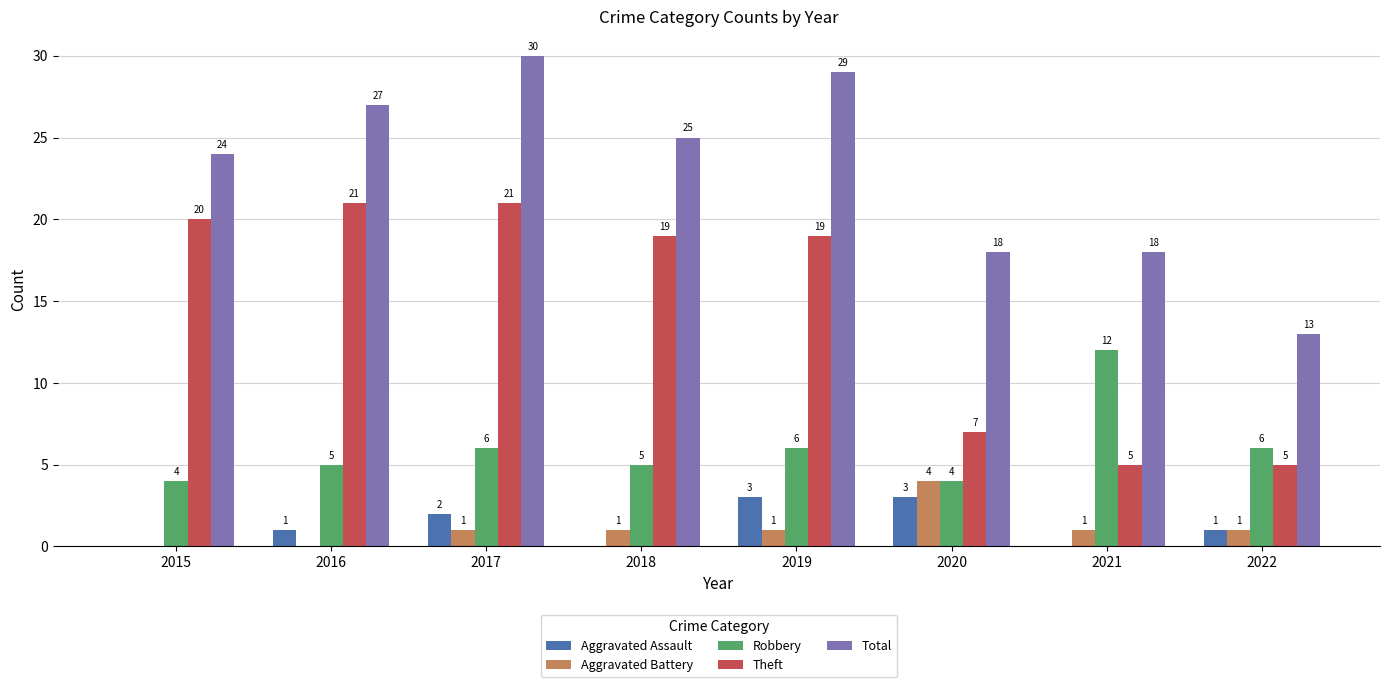

What is the greatest value displayed?

30